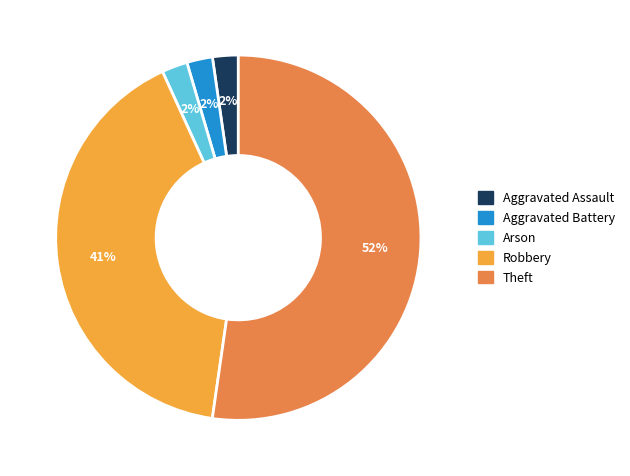

To the nearest percent, what is the combined percentage of Theft and Aggravated Assault?

55%